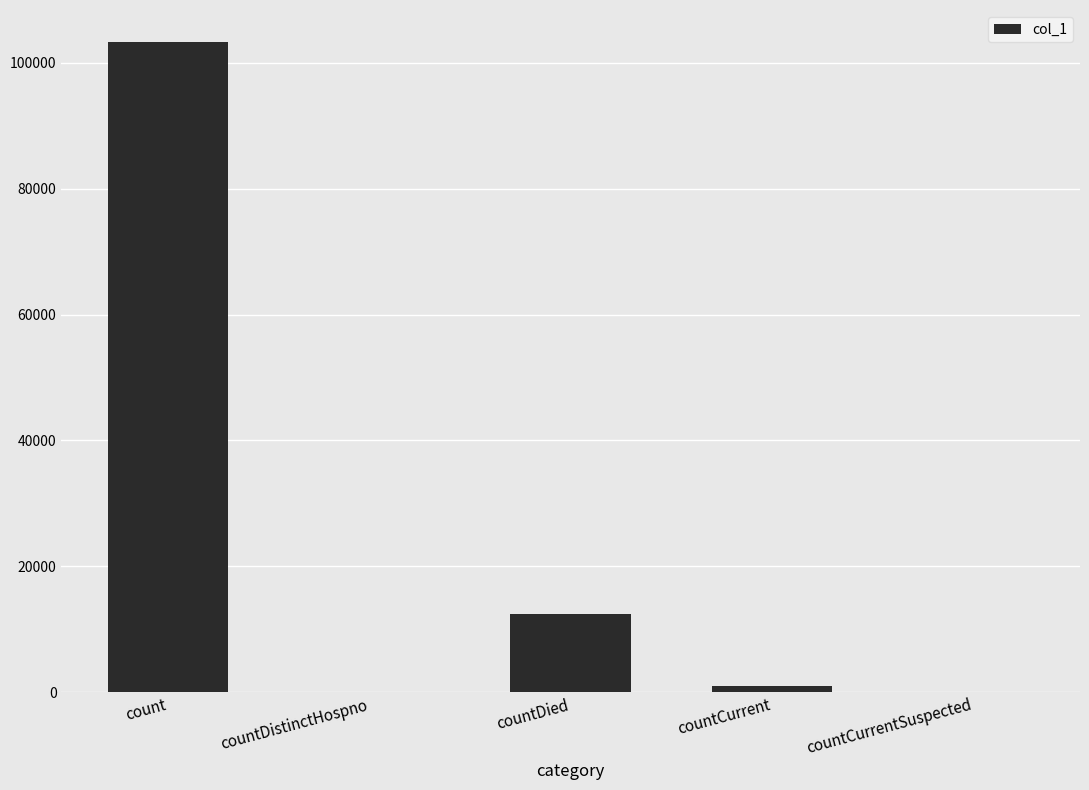

How many series are shown in this chart?

1